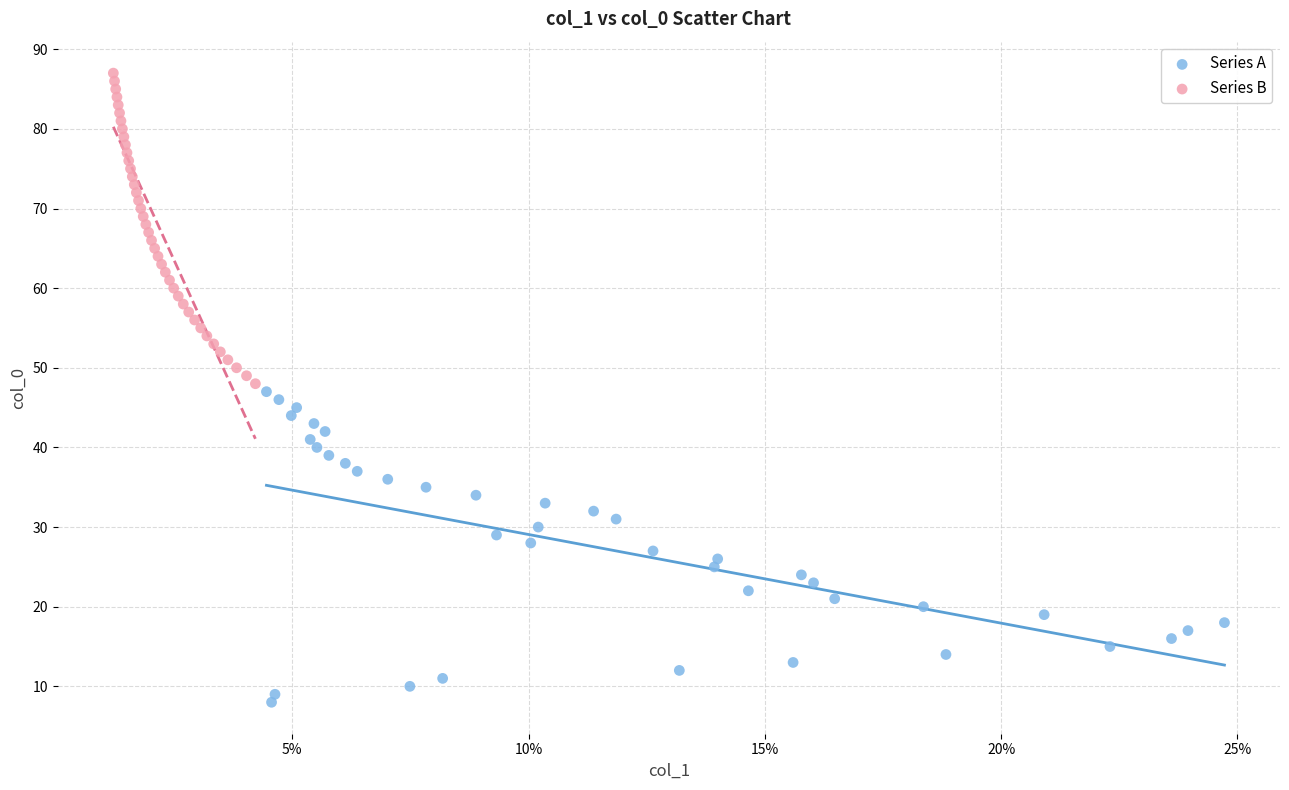

Which series reaches the maximum Y coordinate?

Series B